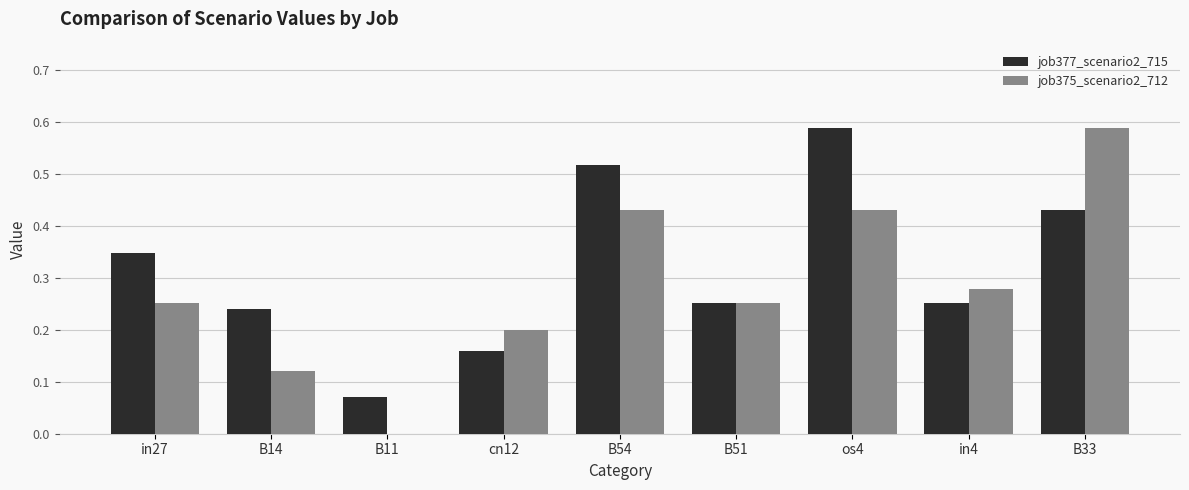

What is the total value across all series at os4?

1.0